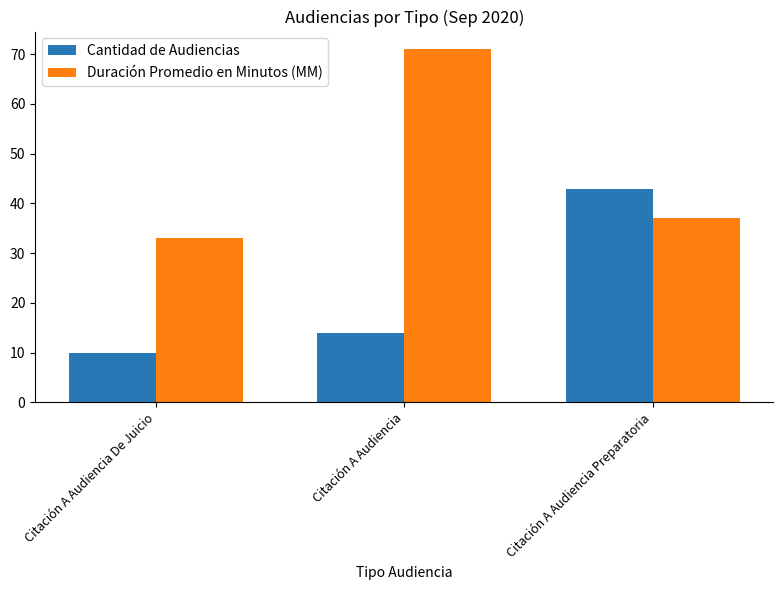

Rank the series at Citación A Audiencia Preparatoria from lowest to highest value.

Duración Promedio en Minutos (MM), Cantidad de Audiencias